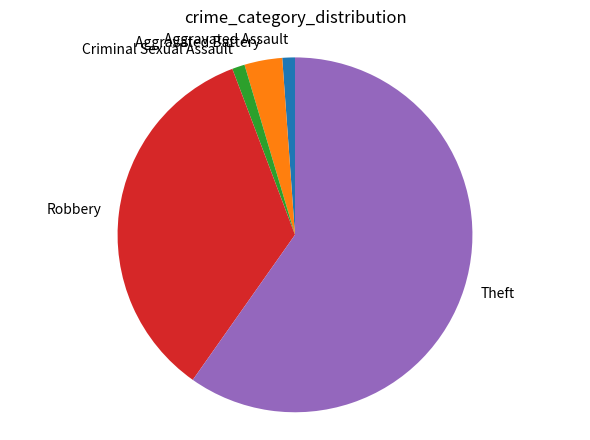

Is it true that Criminal Sexual Assault is 11% of the pie?

False